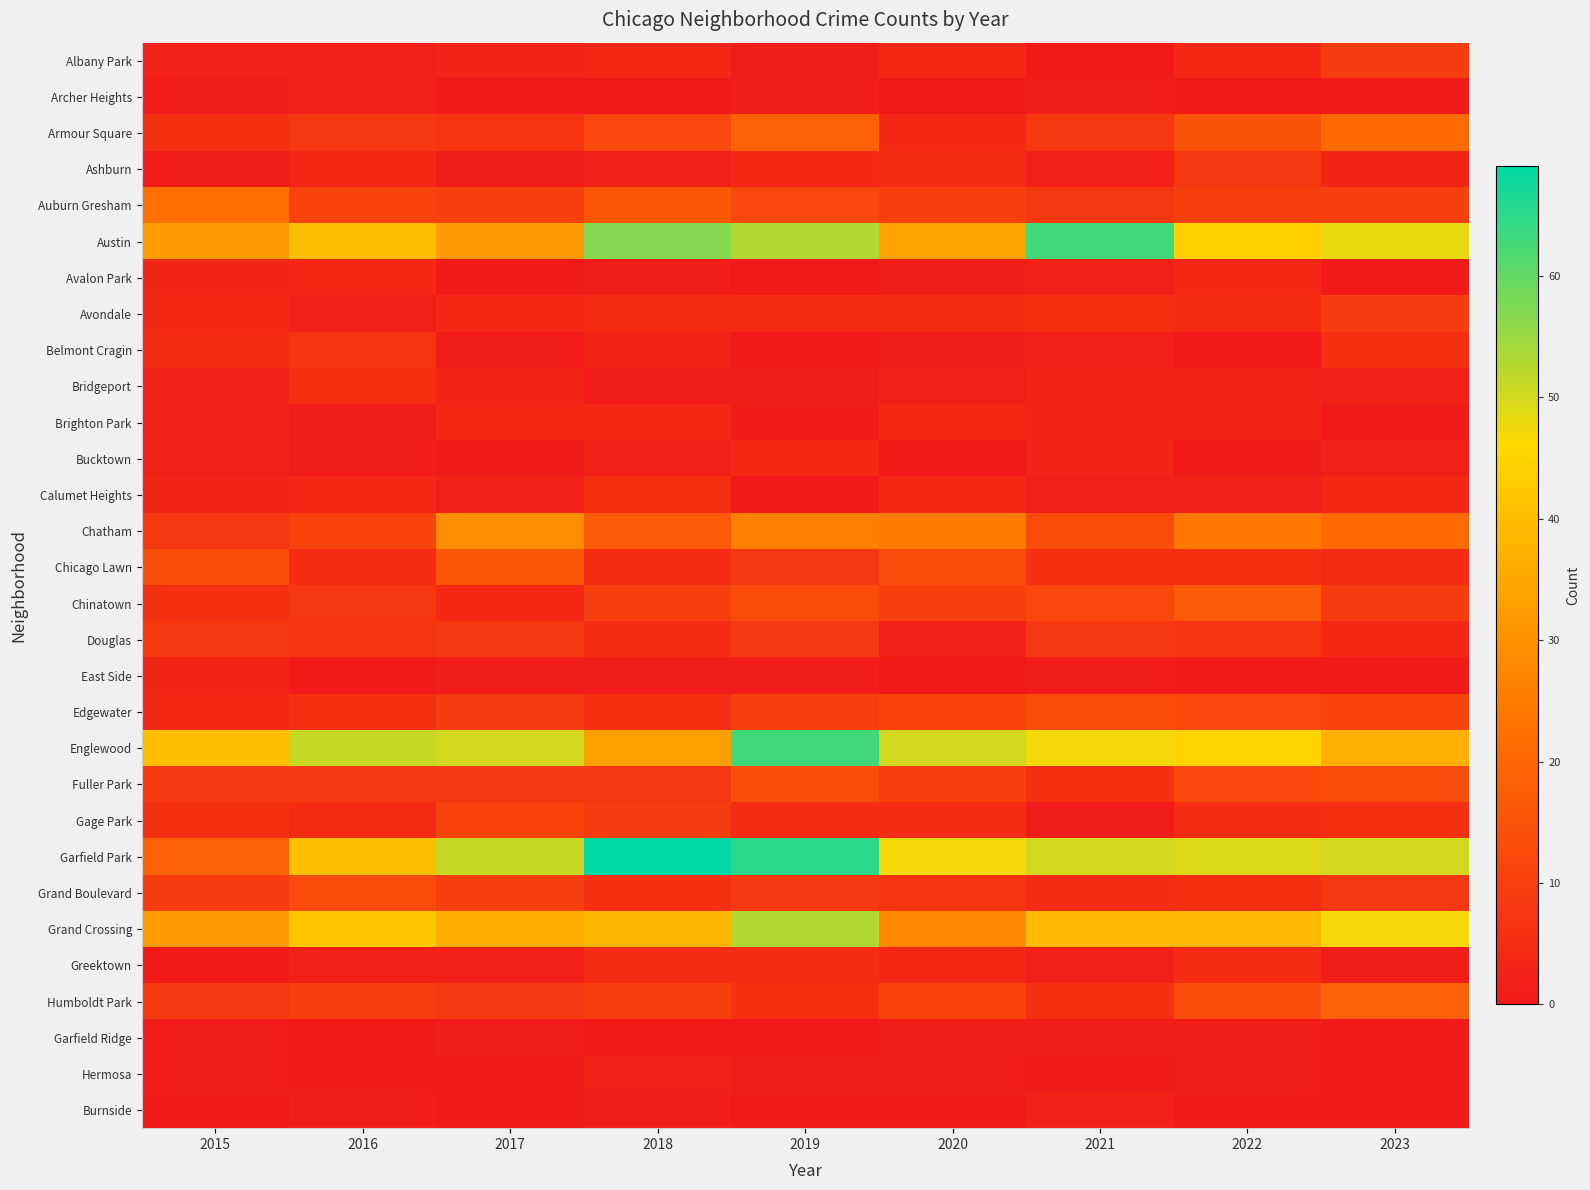

Count the number of data series in this chart.

30